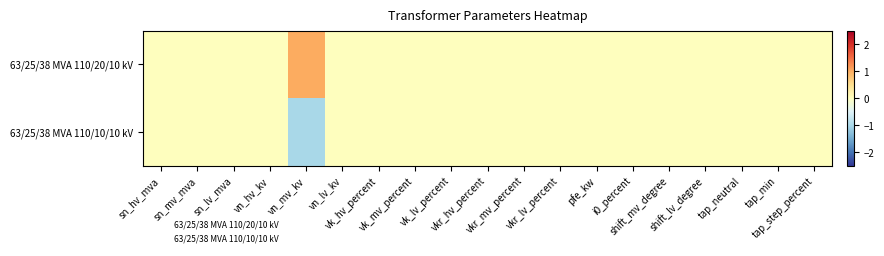

Which has a higher value, vkr_lv_percent or i0_percent?

vkr_lv_percent